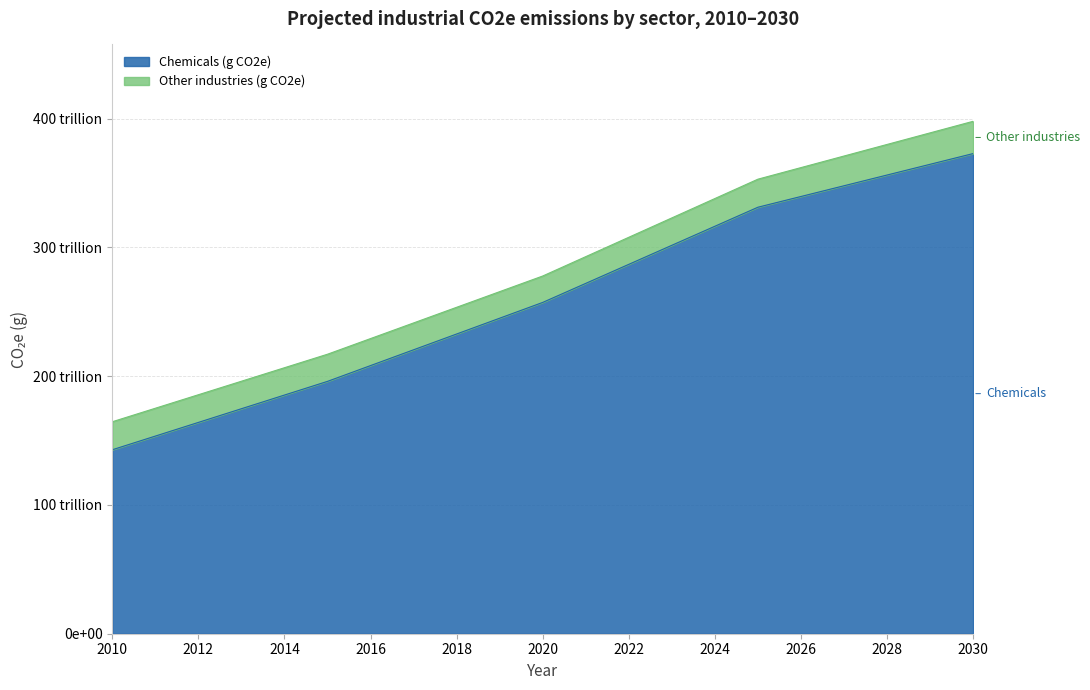

True or false: the data shows 325592065528792.8 at 2014.

False